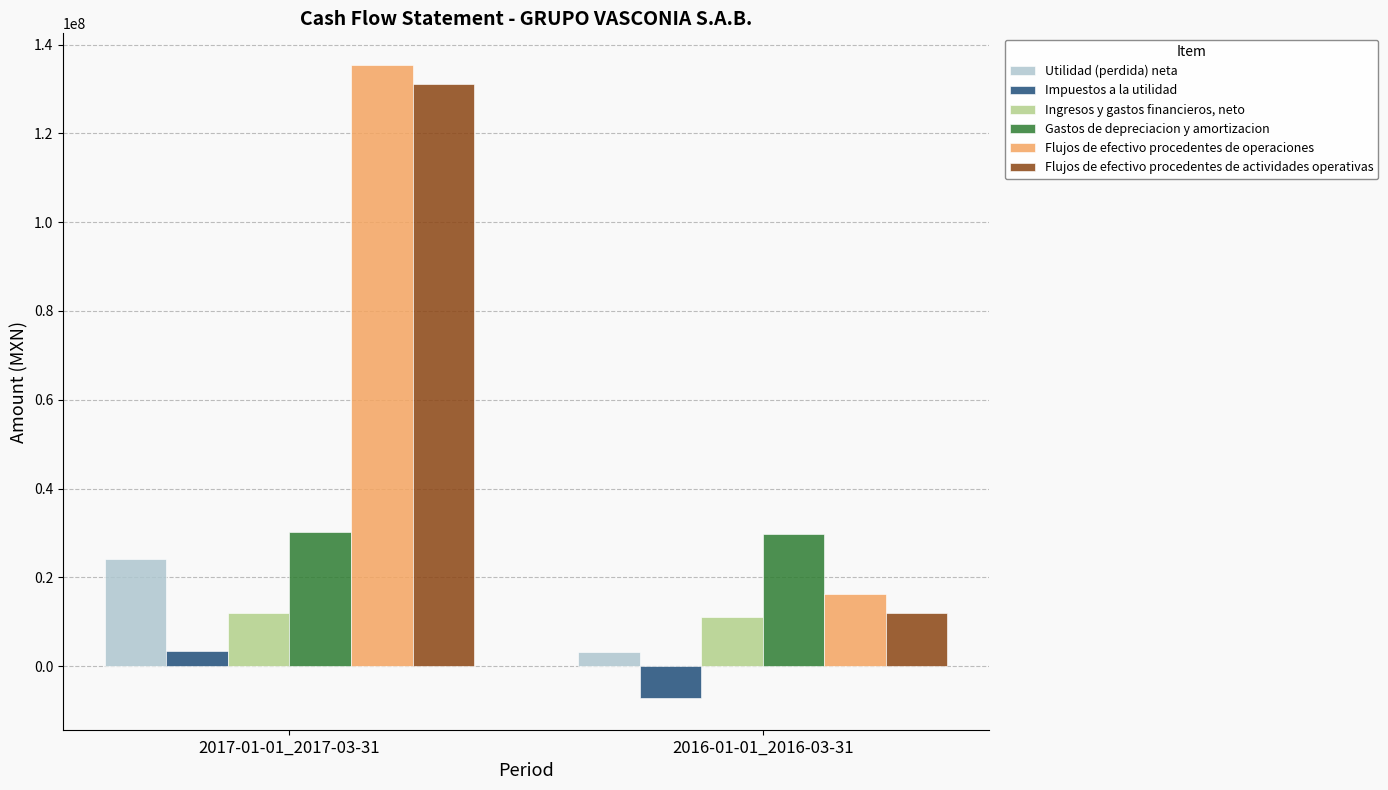

Count the number of data series in this chart.

6